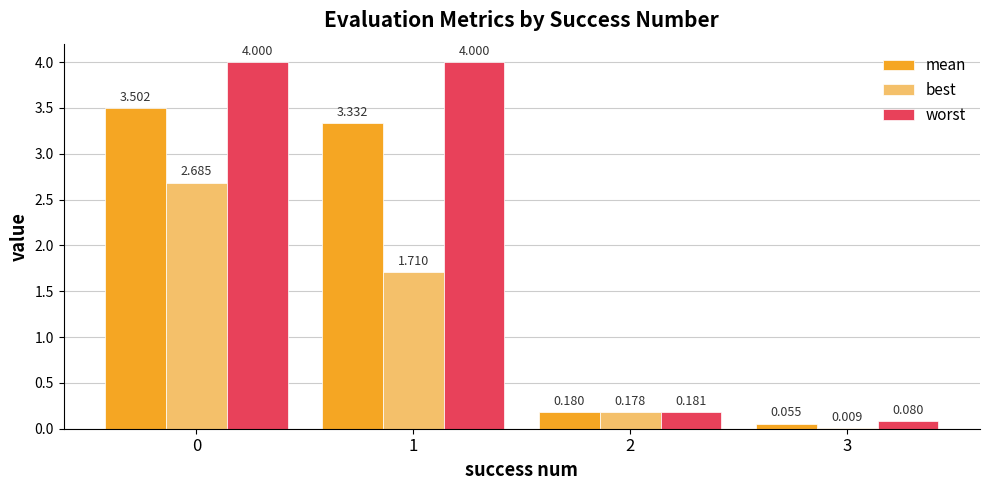

Between 0 and 1, which series saw the biggest shift?

best